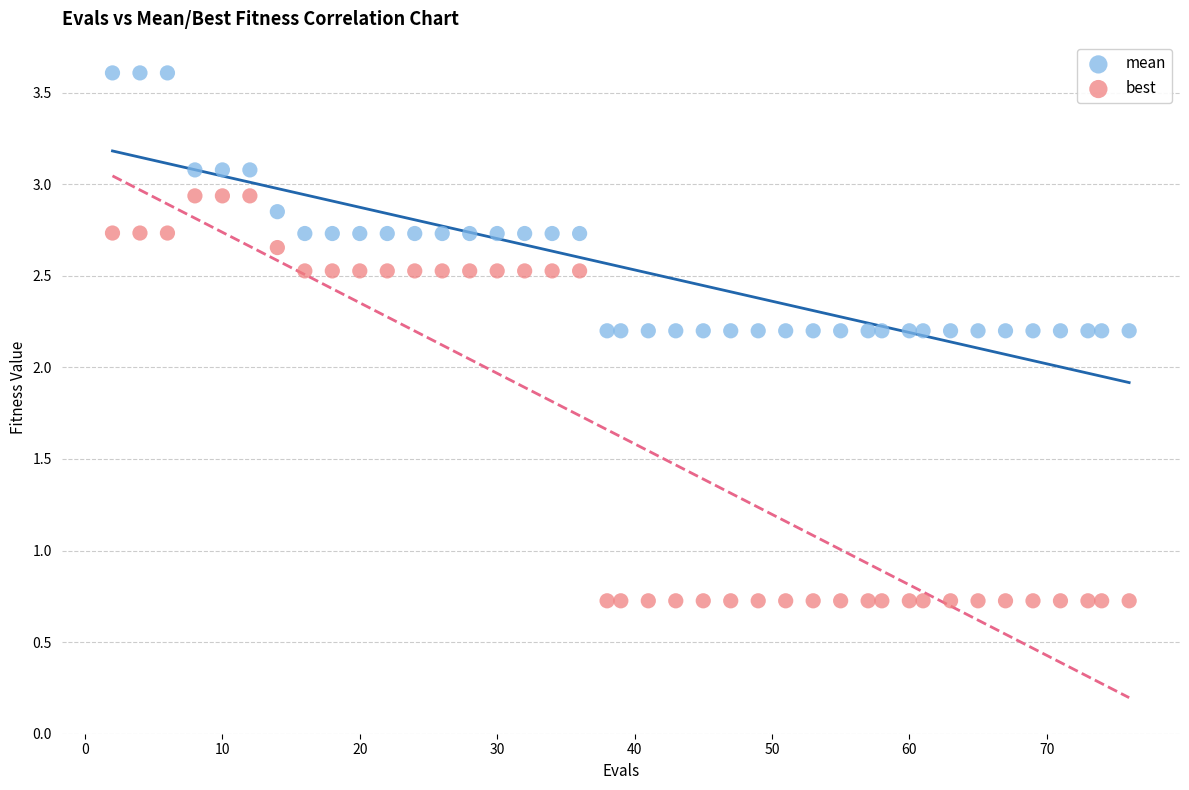

Which series has the widest spread of Y values?

best